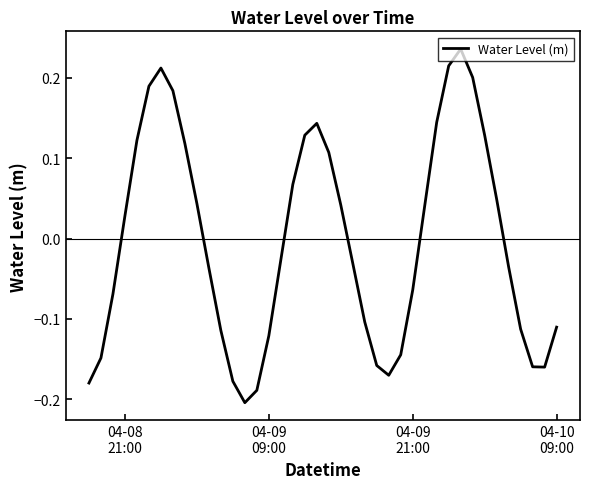

What is the difference between the maximum and minimum values?

0.4